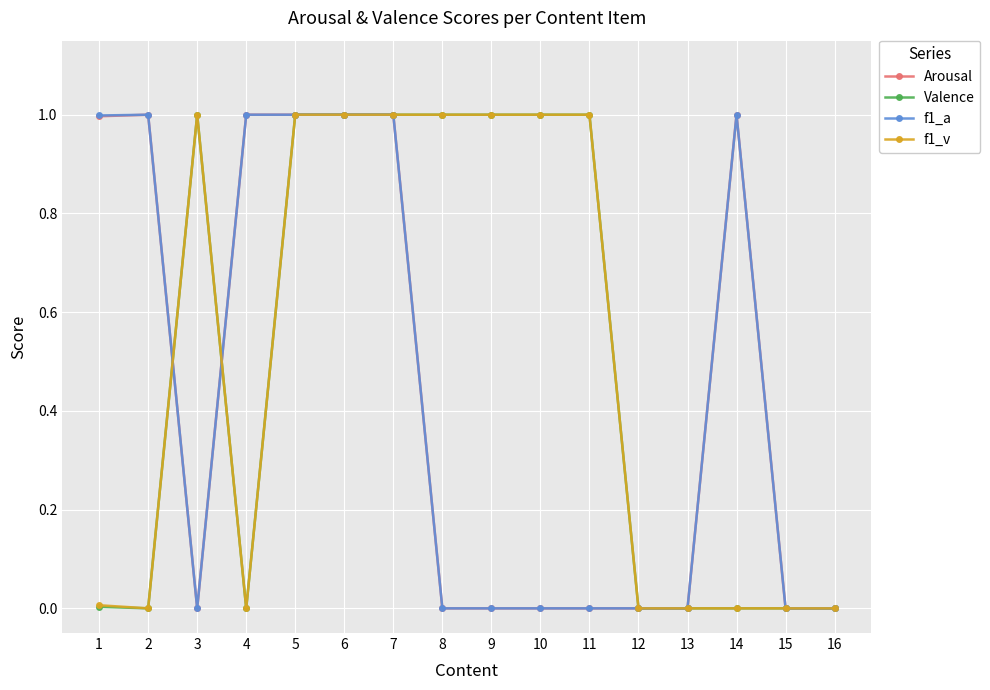

At which category does f1_a reach its first local valley?

3